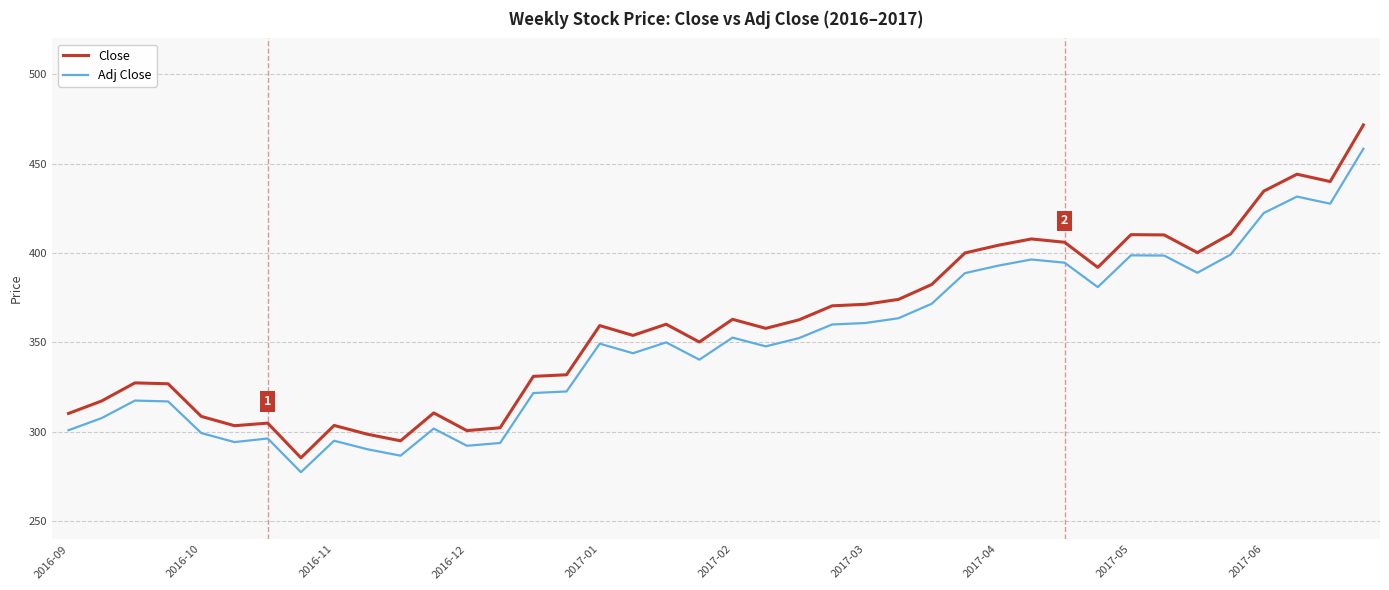

True or false: Adj Close and Close cross at least once.

False